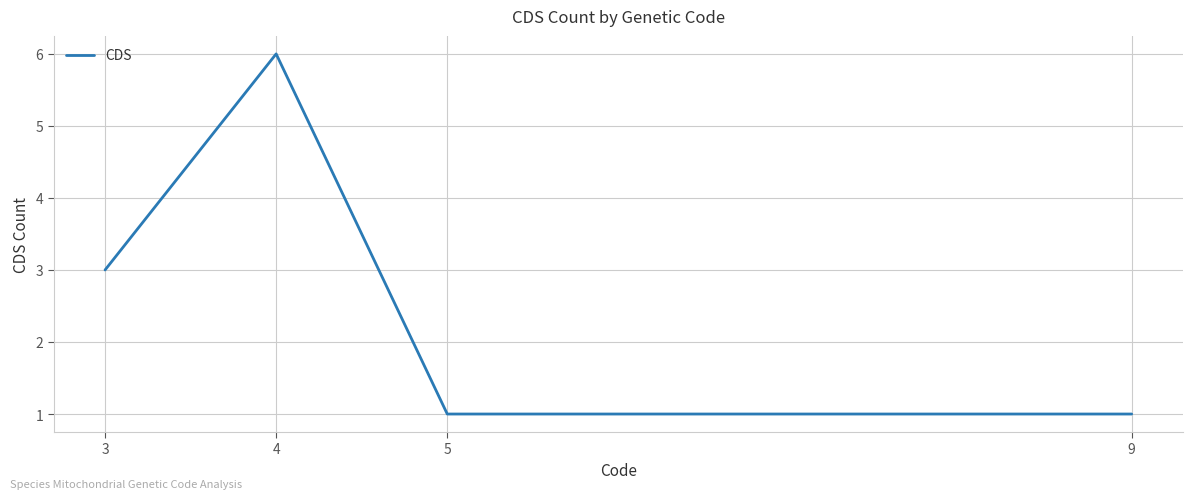

Reading right to left, transcribe all the data shown in this chart.

1	1	6	3